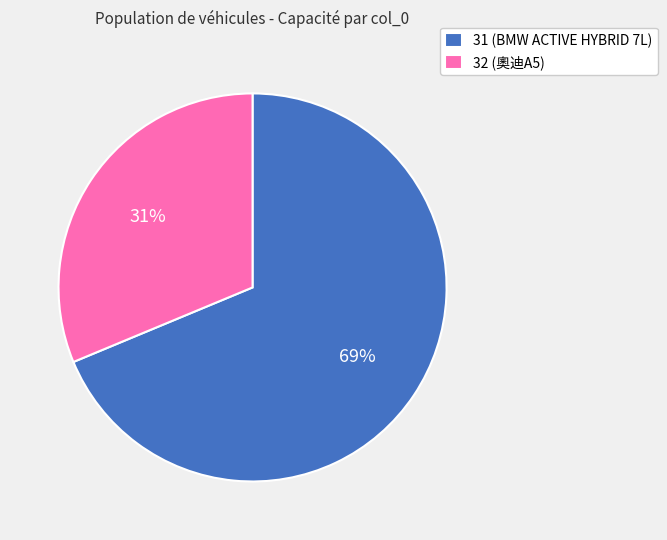

To the nearest percent, what is the combined percentage of 31 and 32?

100%